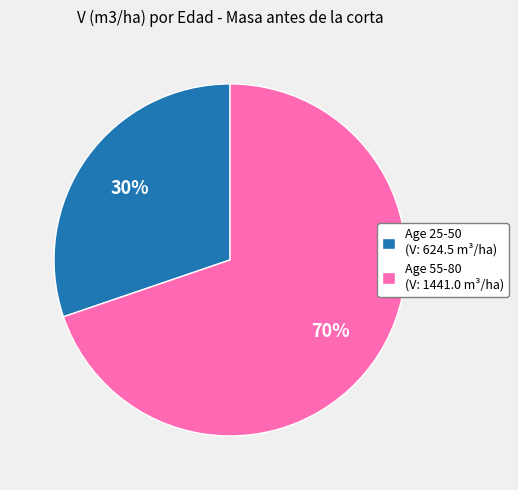

Is it true that Age 55-80 (V: 1441.0 m³/ha) is 70% of the pie?

True